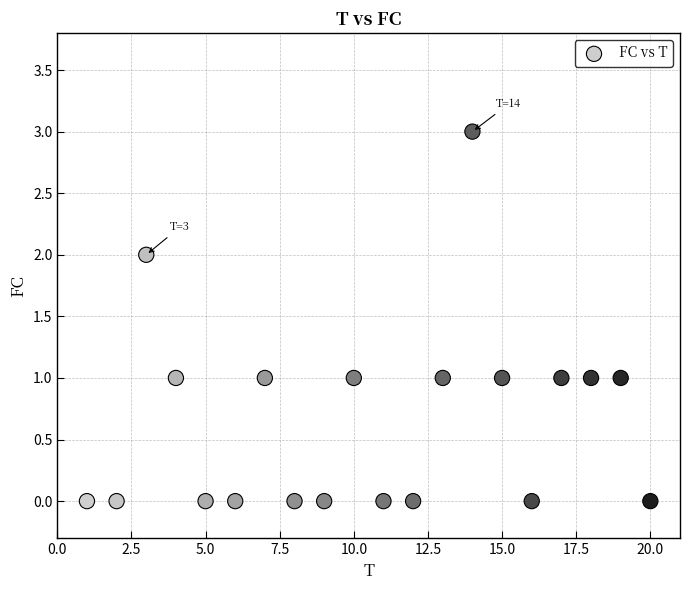

What is the range of X values (max minus min)?

19